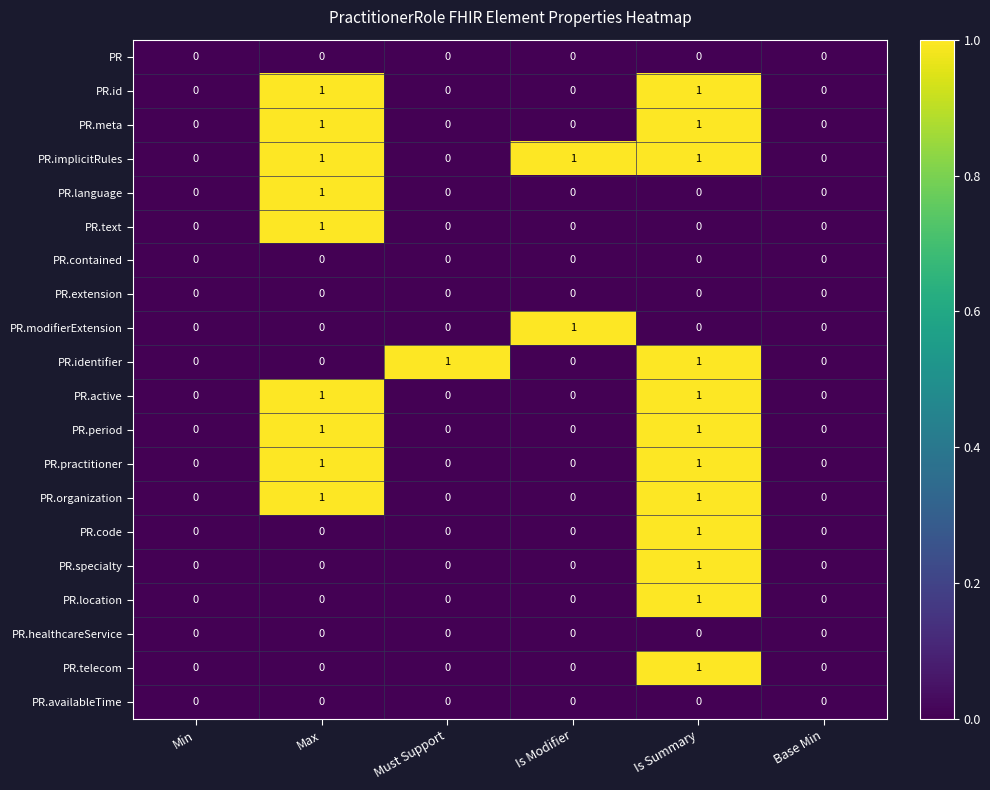

Which series has the largest total across all categories?

PR.implicitRules